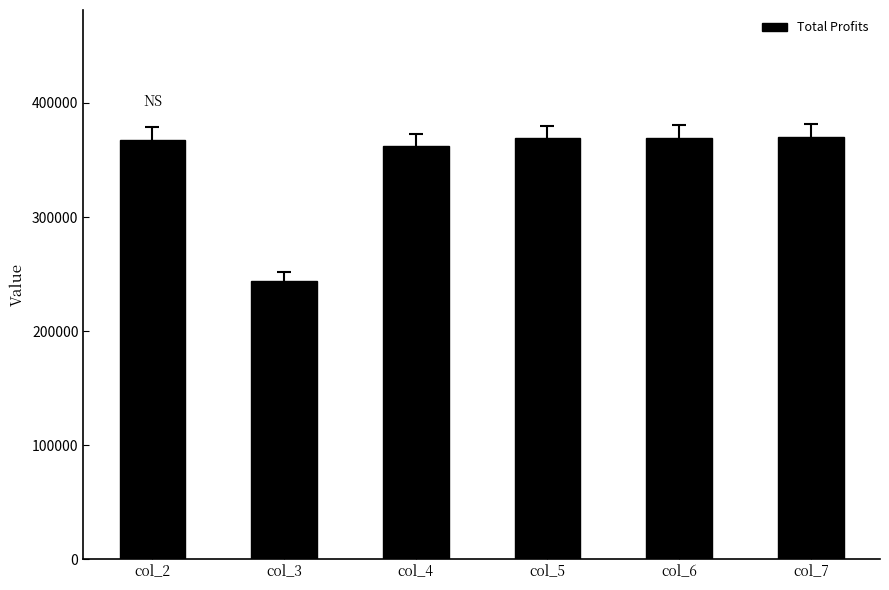

Where does the data first go above 369074?

col_5